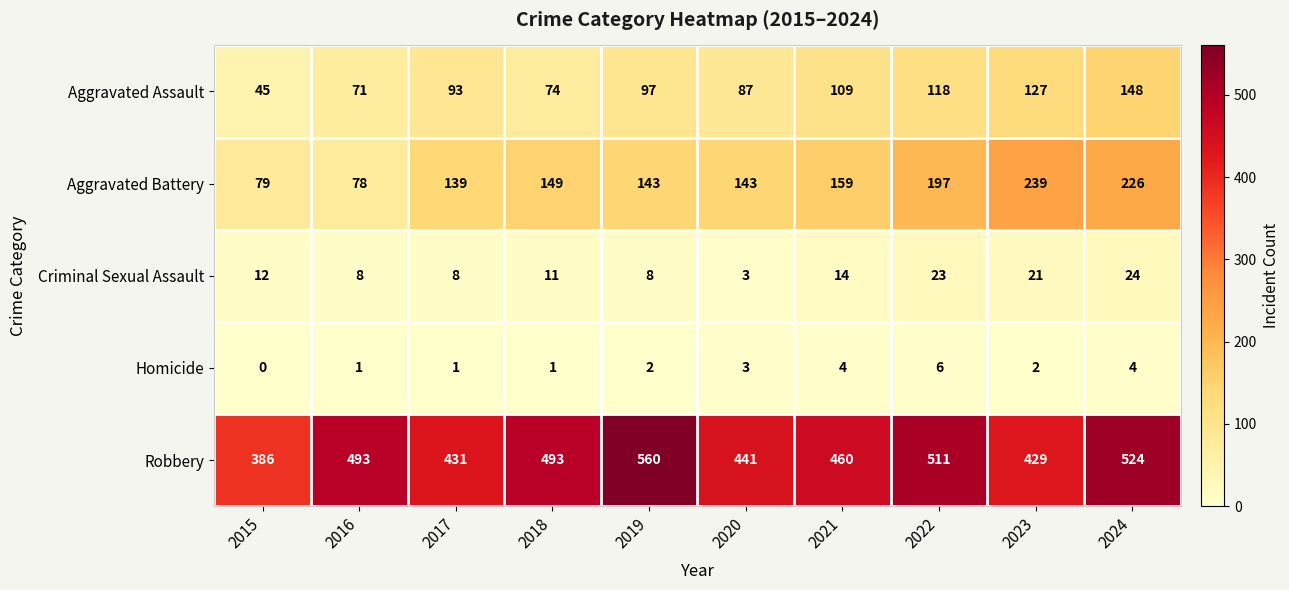

What is the difference between the highest and lowest values at 2017?

430